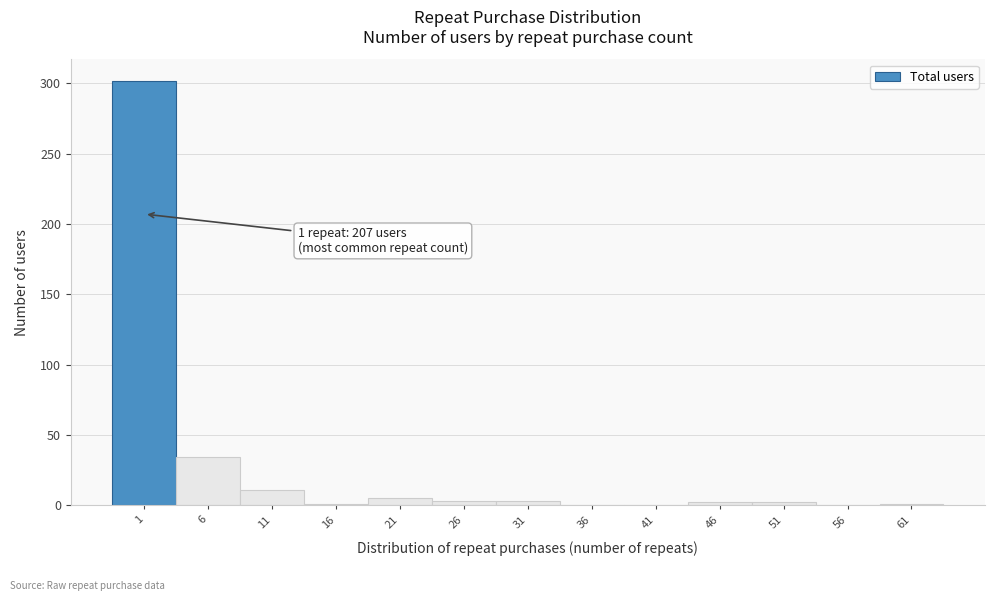

The chart shows a value of 3 at 26. True or false?

True